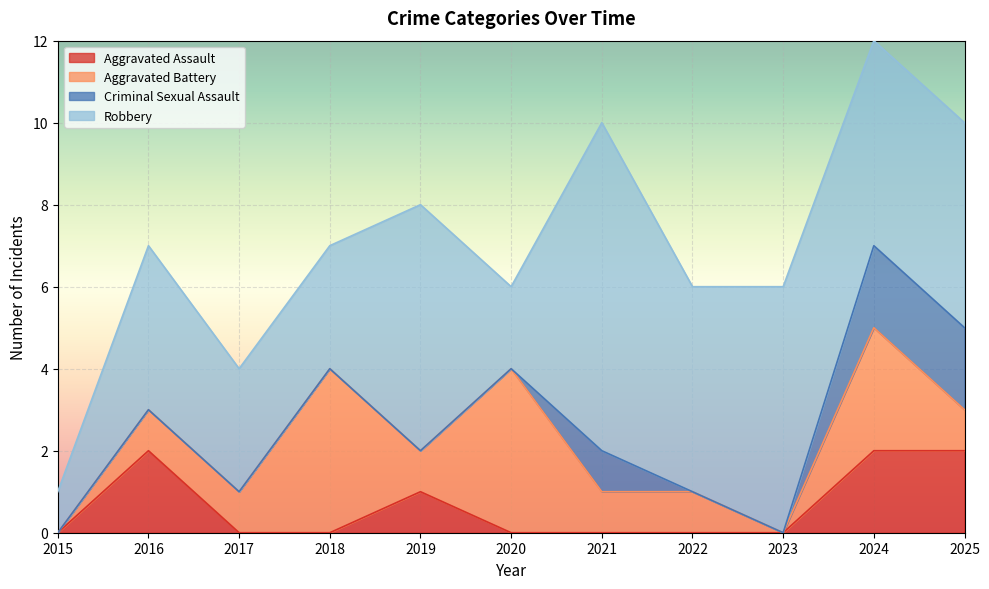

What is the sum of the Robbery values at 2022 and 2021?

13